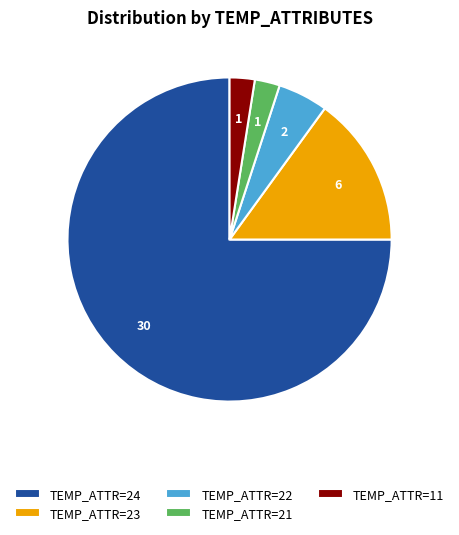

How many segments does this pie chart have?

5